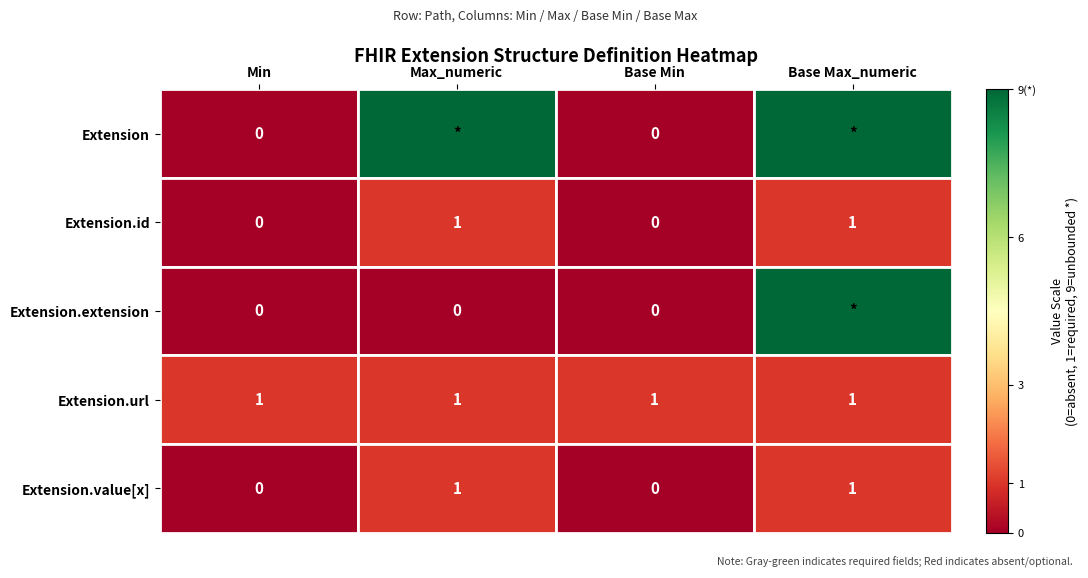

True or false: Extension.value[x] has a value of 1 at Max_numeric.

True